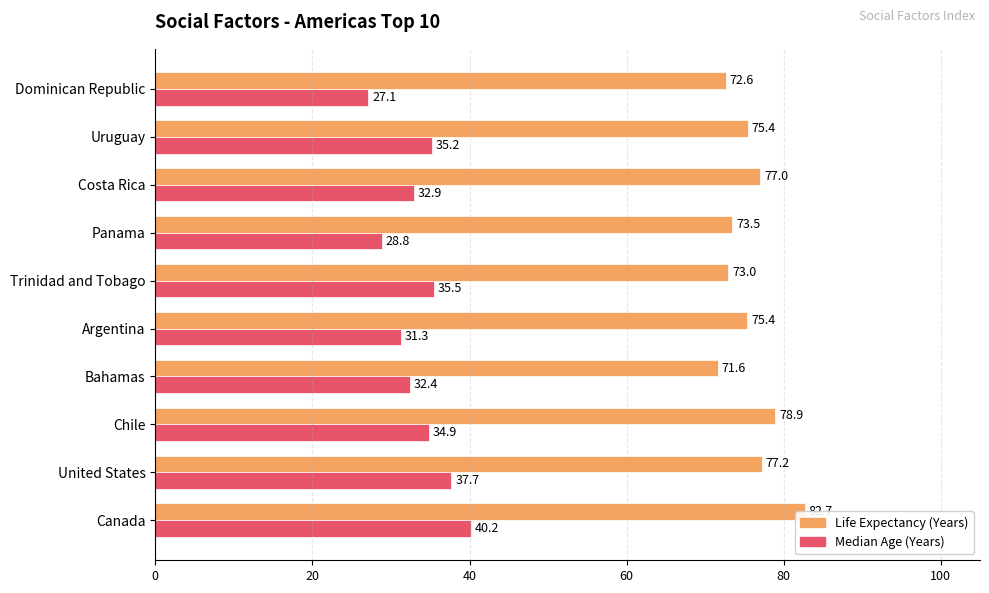

At how many categories does at least one series exceed 68?

10